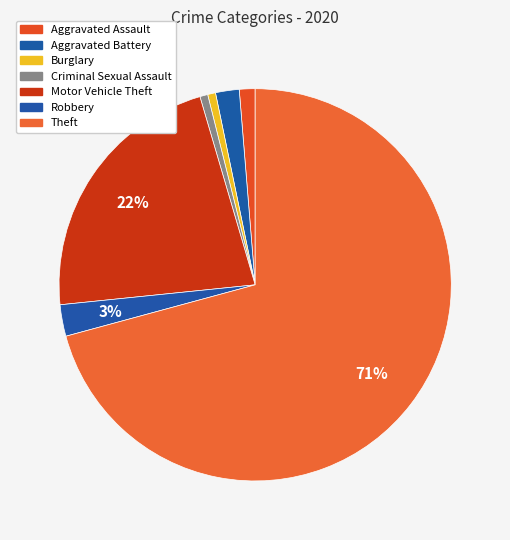

How many slices are in this pie chart?

7